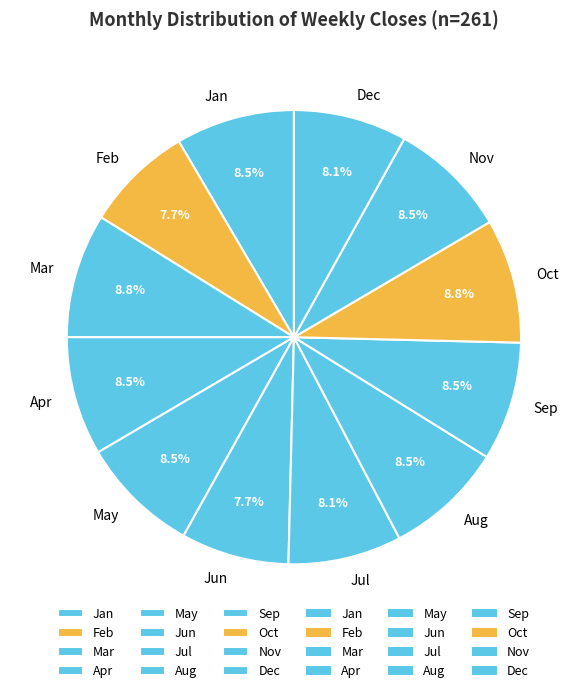

Approximately how many times larger is the value at Sep compared to Feb?

1.1